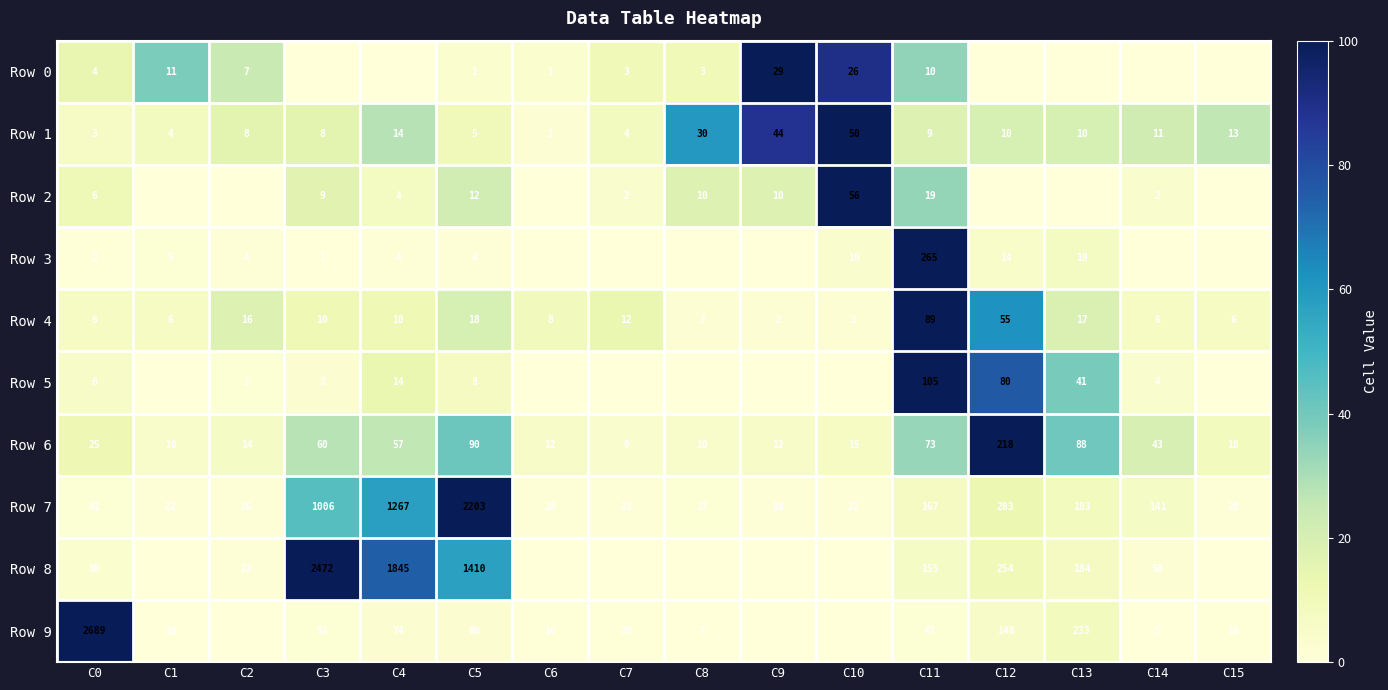

Which category has the highest value in the Row 4 series?

C11